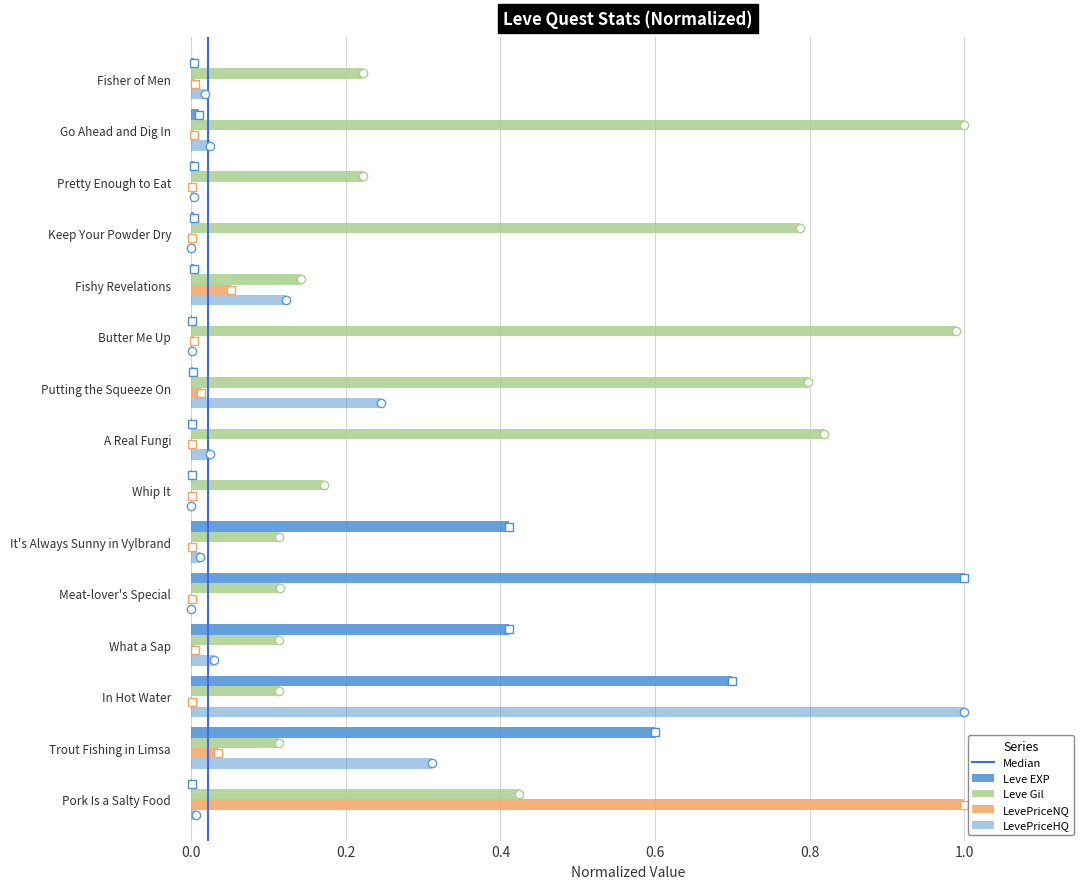

What is the label of the 1st bar from the left?

Pork Is a Salty Food